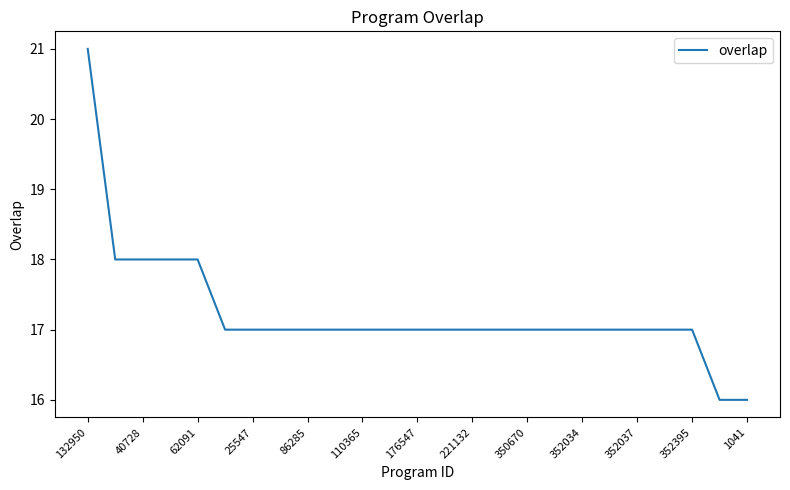

What is the difference between the maximum and minimum values?

5